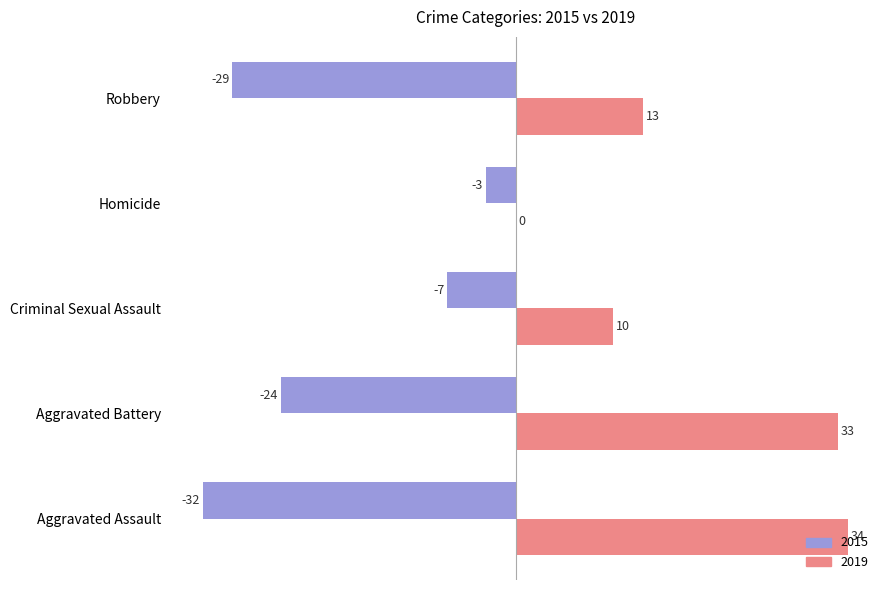

Between Aggravated Battery and Criminal Sexual Assault, which series saw the biggest shift?

2019